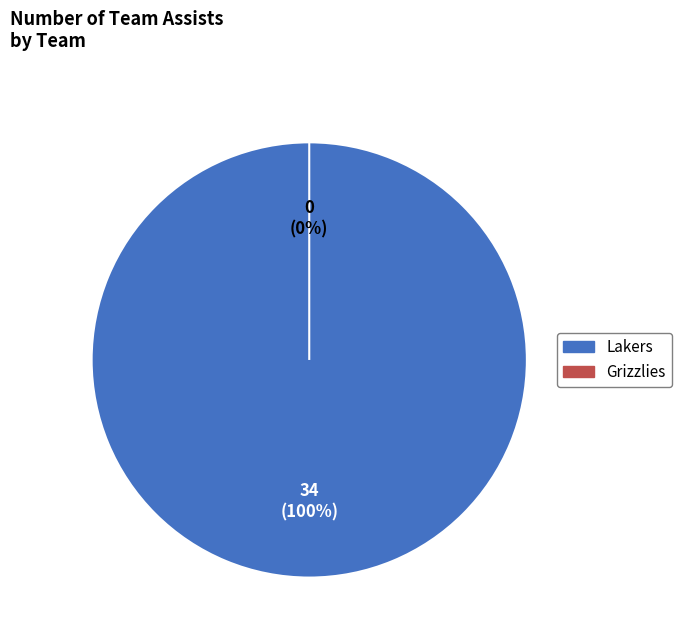

Which slice is the smallest?

Grizzlies